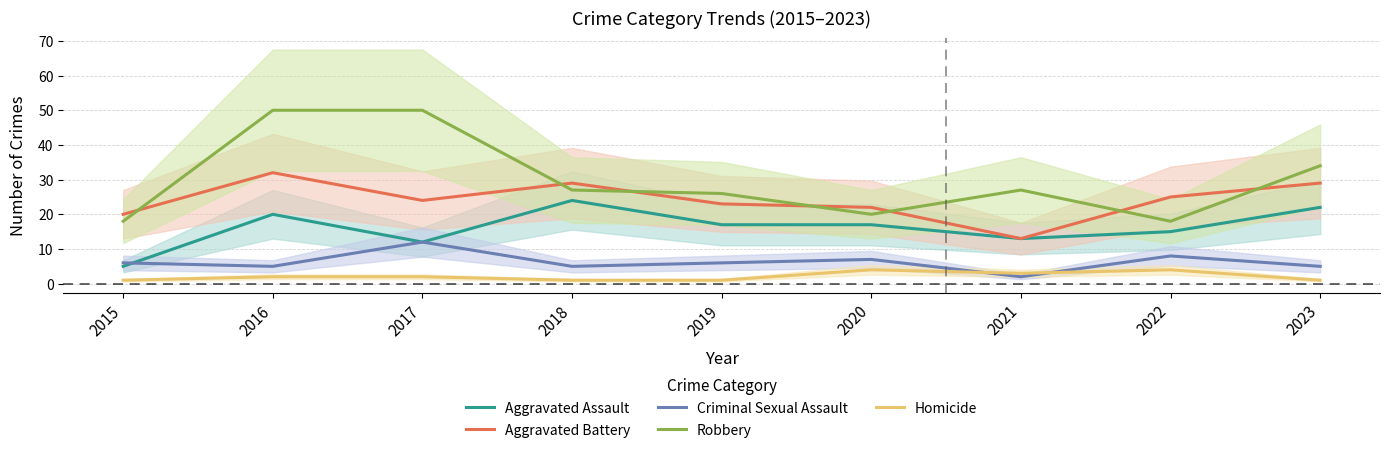

What is the value of the Criminal Sexual Assault point at the 8th from the left?

8